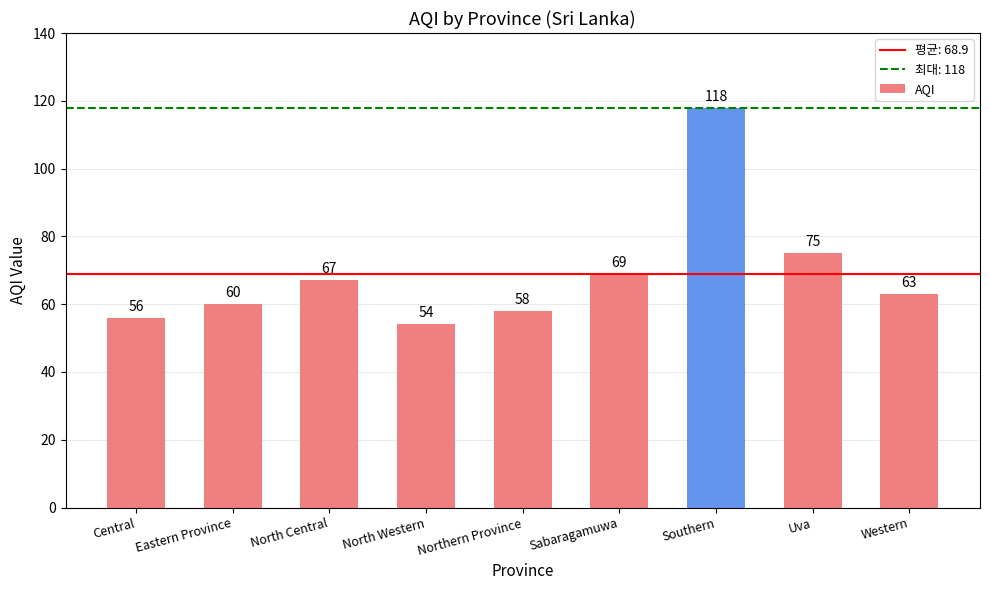

The chart shows a value of 89 at North Western. True or false?

False